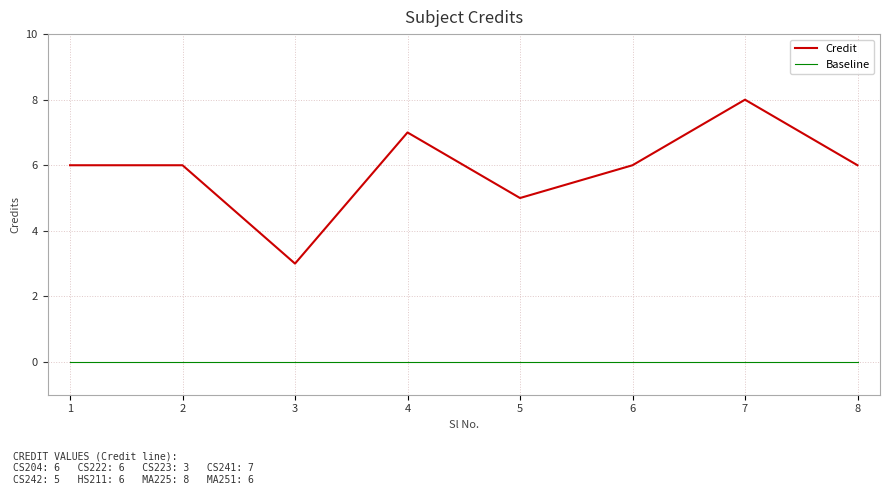

True or false: Baseline and Credit cross at least once.

False